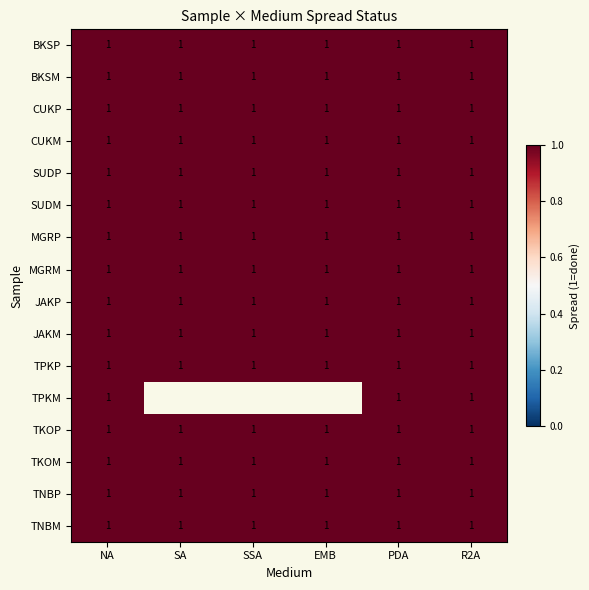

Which series has the widest spread of values?

TPKM